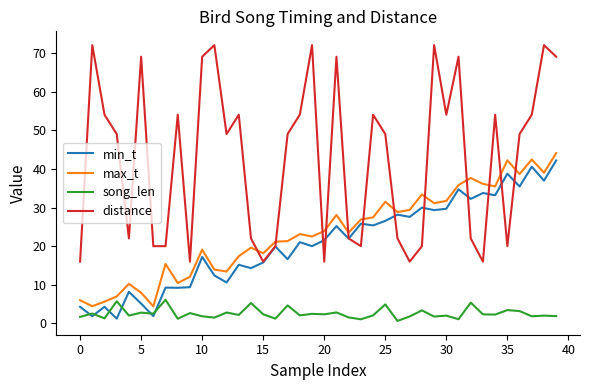

True or false: song_len has more than 2 interior local peaks.

True